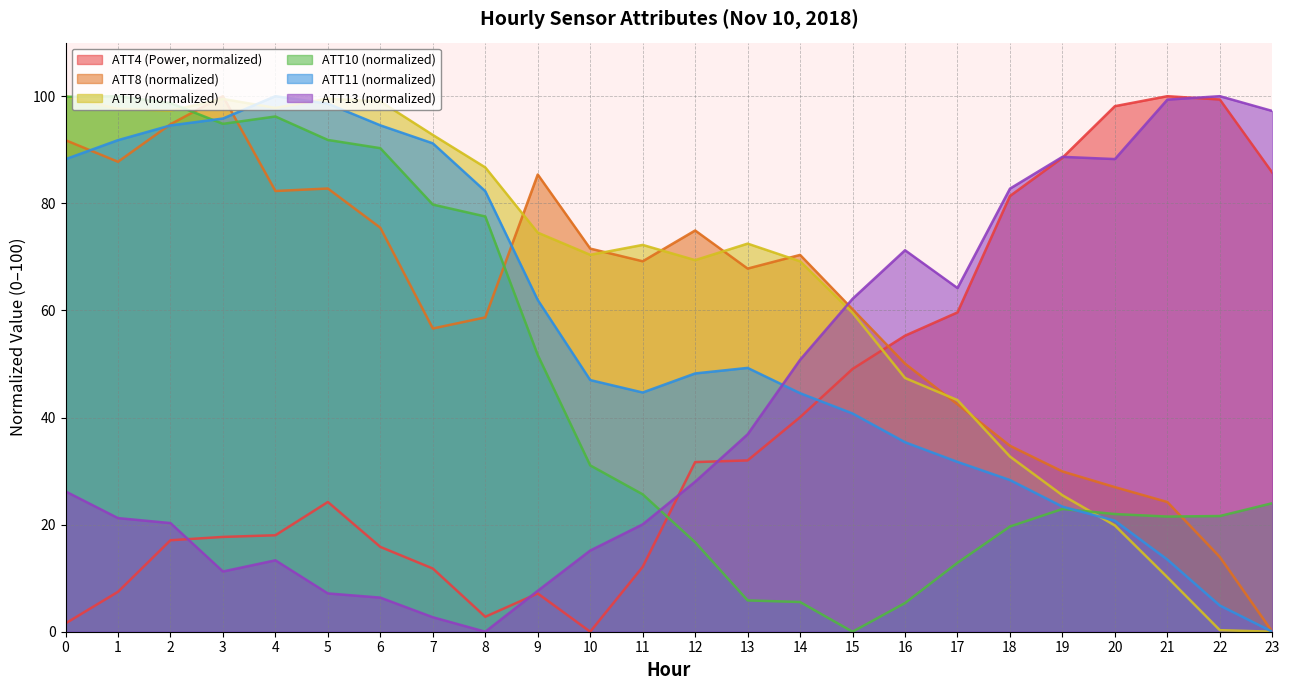

Between which two adjacent categories do ATT9 and ATT13 first intersect?

14 and 15